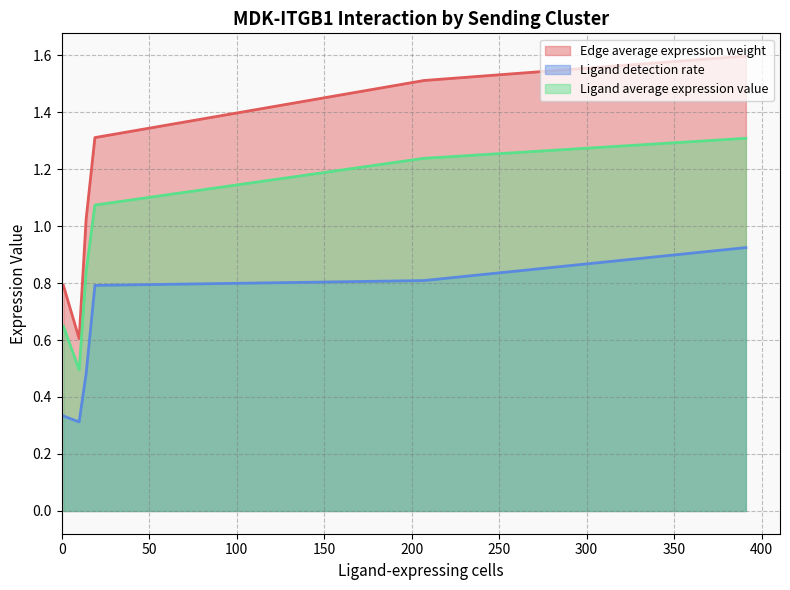

Which series has the largest total across all categories?

Edge average expression weight